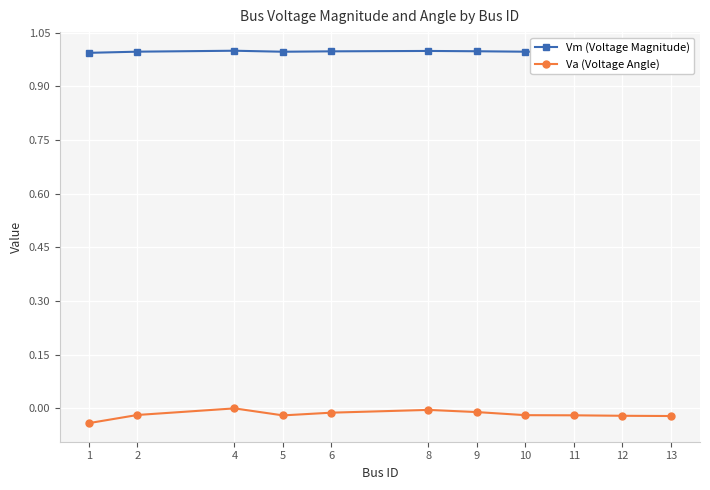

What is the spread (max minus min) of values at 6?

1.0